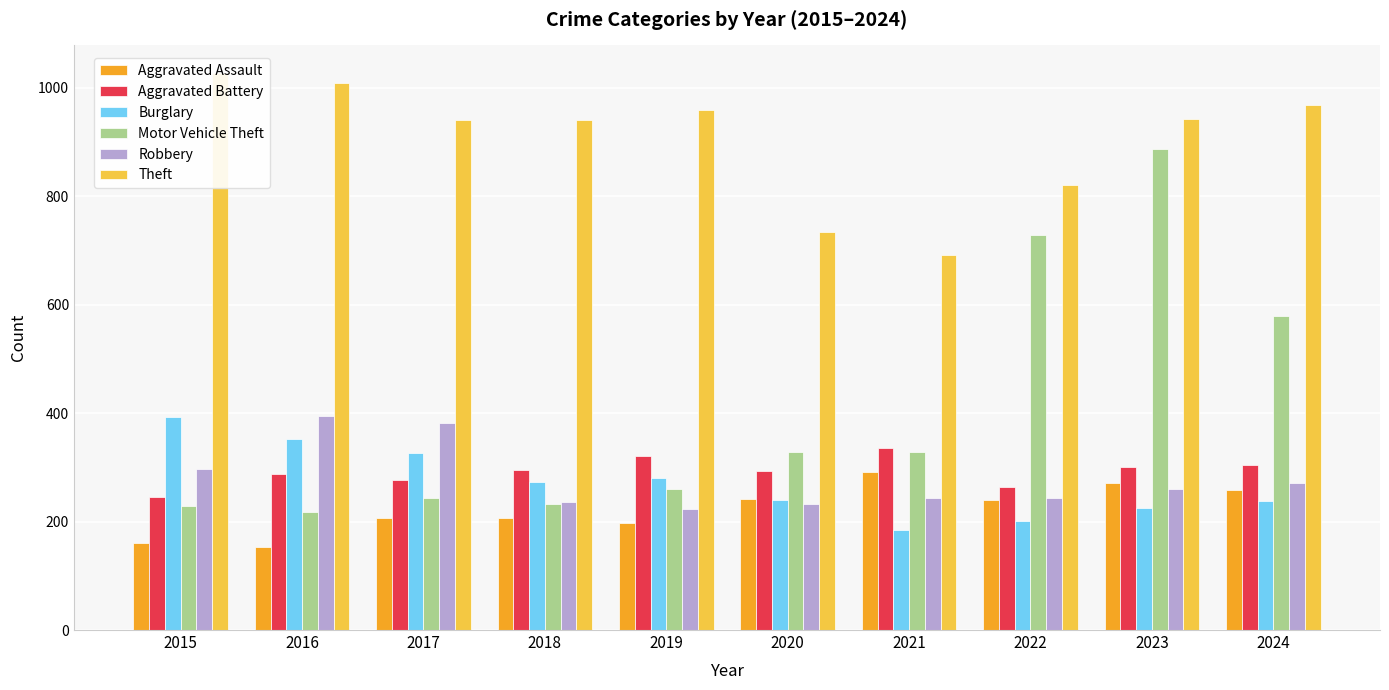

What is the value of the Motor Vehicle Theft bar at the 10th from the left?

579